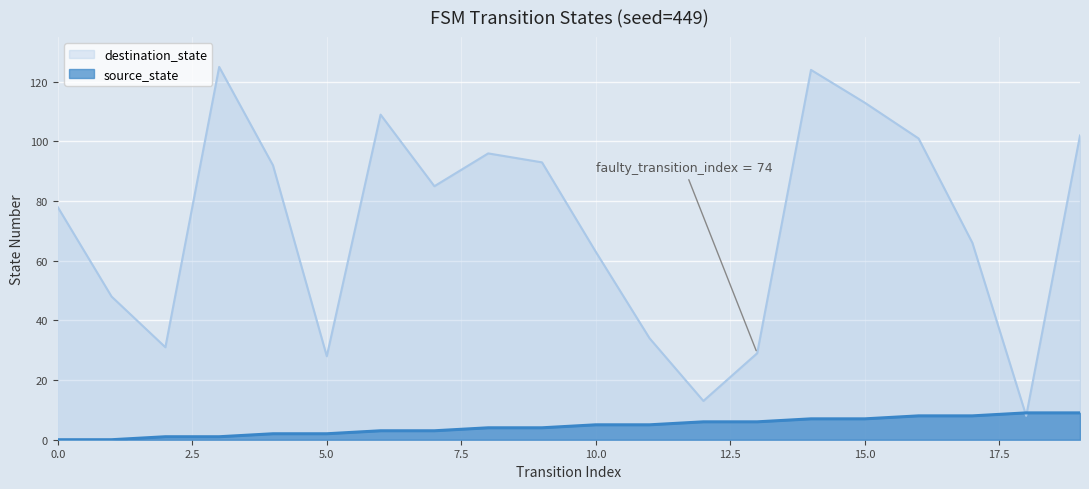

What is the difference between the highest and lowest values at 0.0?

78